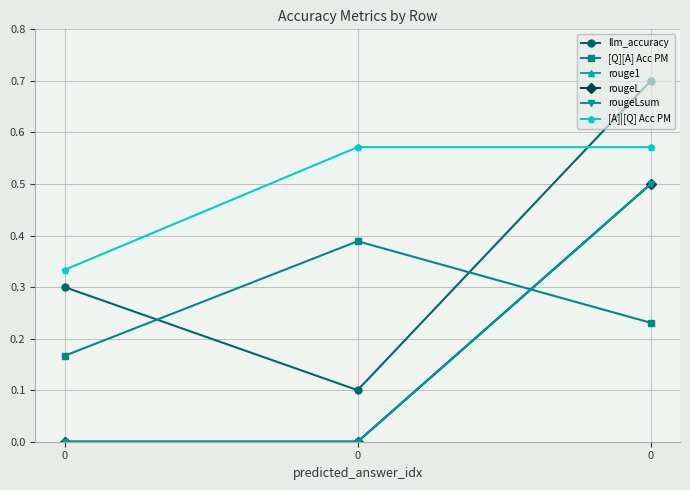

Is this an area chart (filled region under the line)?

No